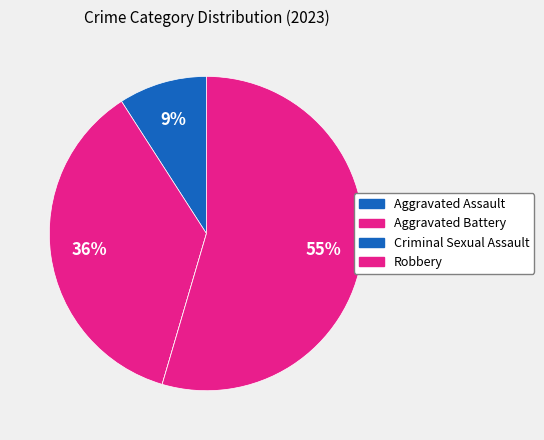

To the nearest percent, what portion does Aggravated Assault represent?

9%